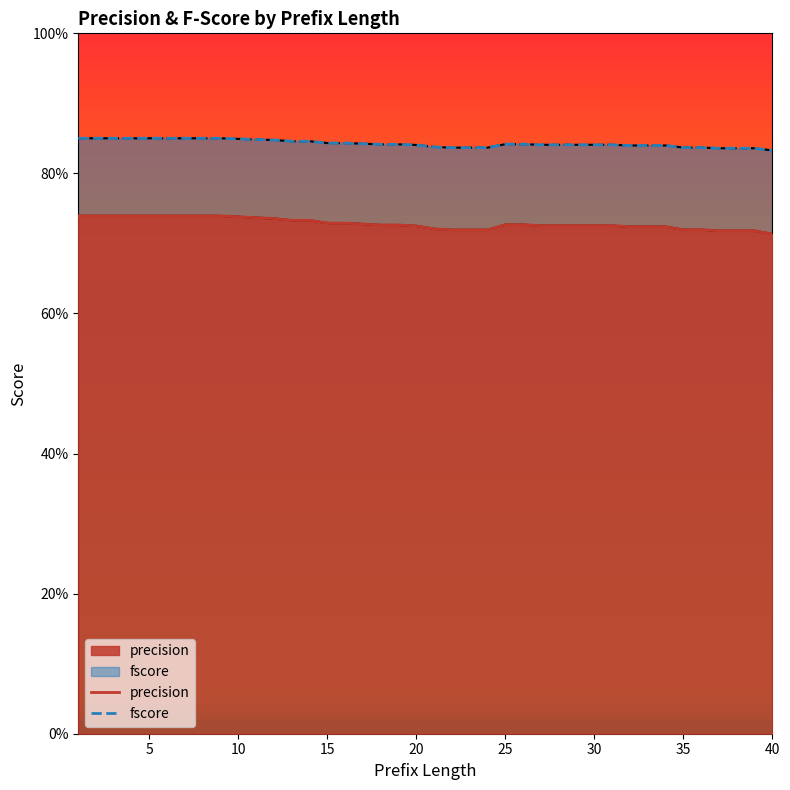

True or false: fscore has a value of 0.8 at 35.

True